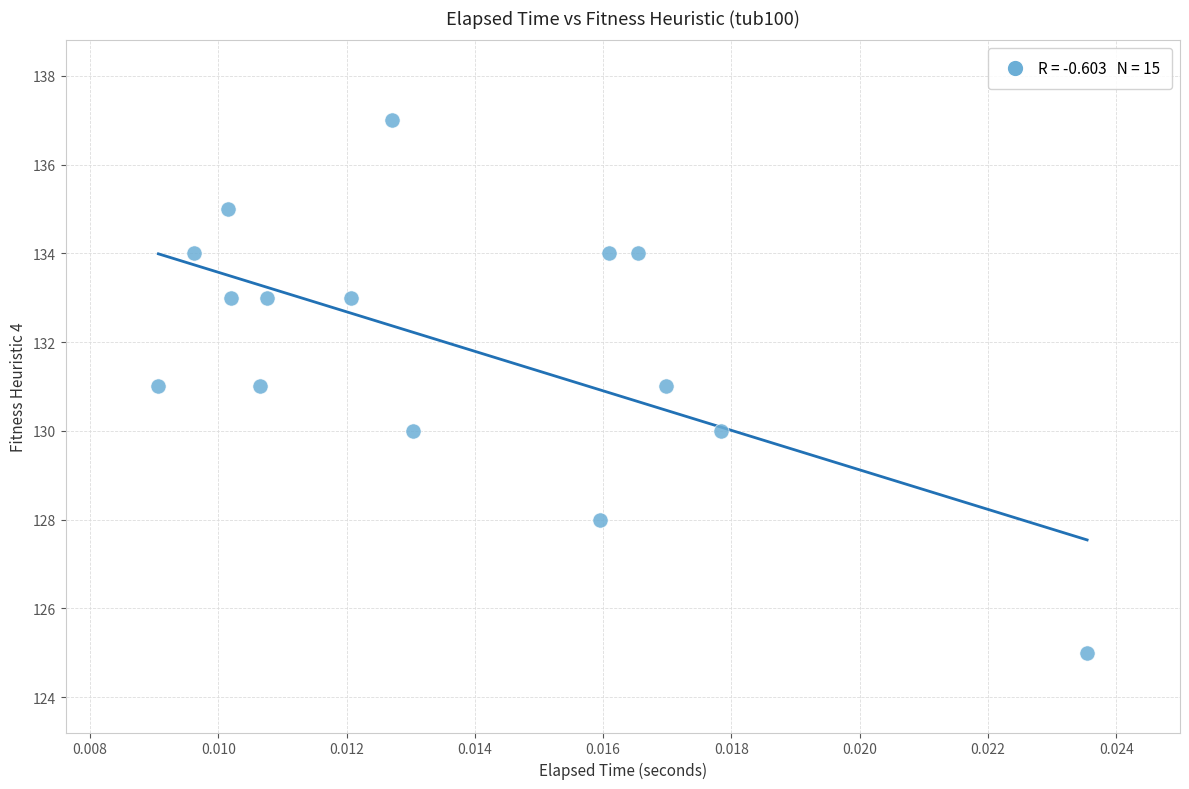

What is the range of Y values (max minus min)?

12